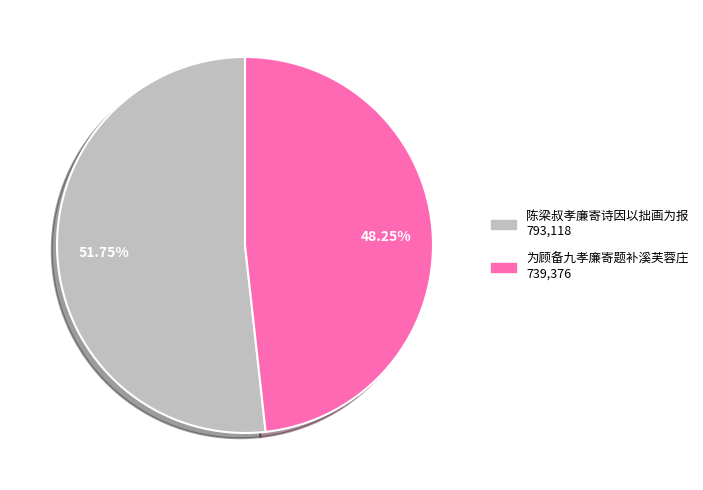

What is the ratio of the value at 为顾备九孝廉寄题补溪芙蓉庄 to the value at 陈梁叔孝廉寄诗因以拙画为报?

0.9